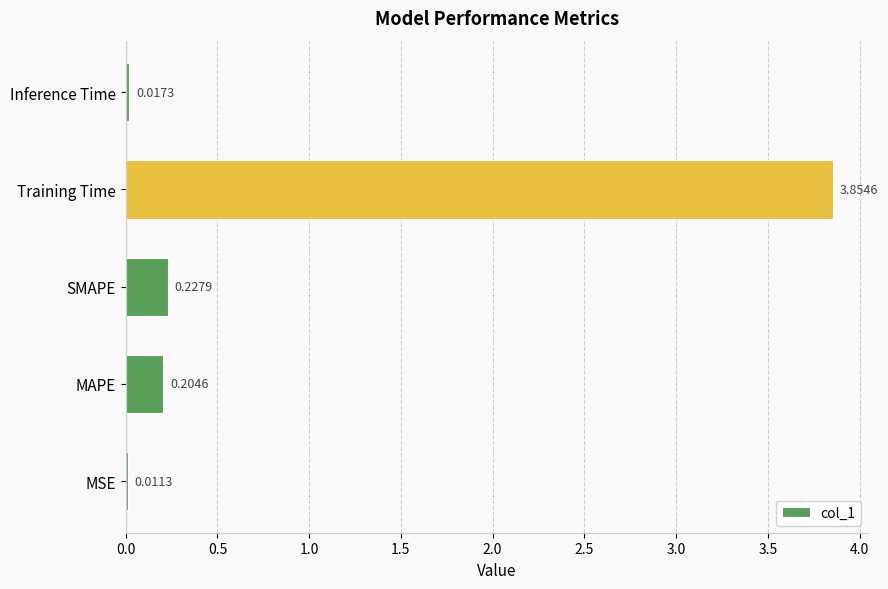

What is the sum of the values at SMAPE and MAPE?

0.4